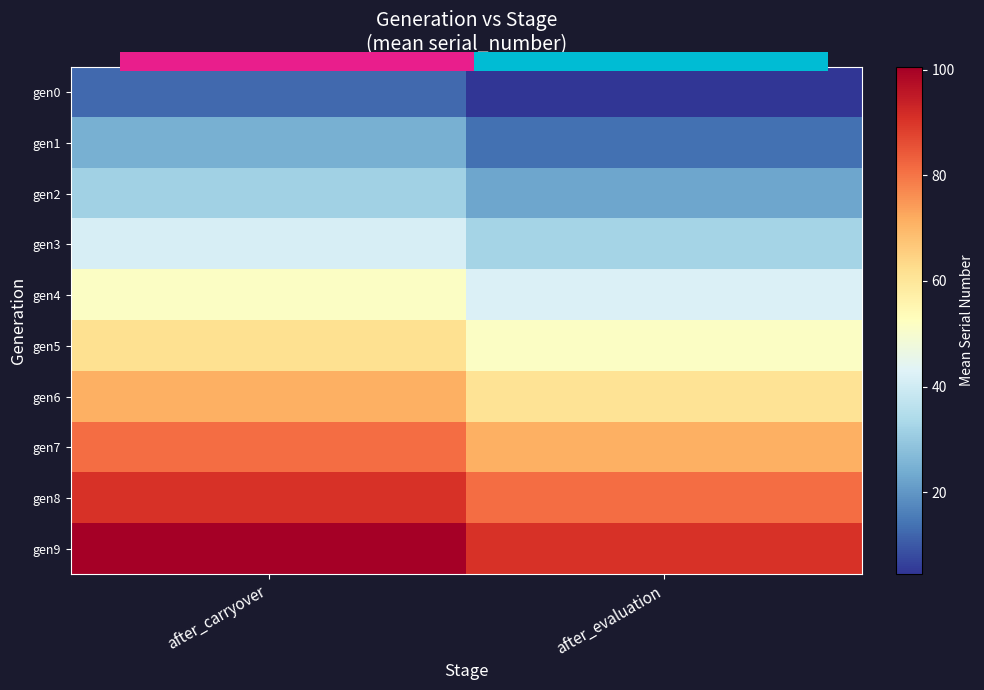

Rank the series by their maximum value, from lowest to highest.

gen0, gen1, gen2, gen3, gen4, gen5, gen6, gen7, gen8, gen9